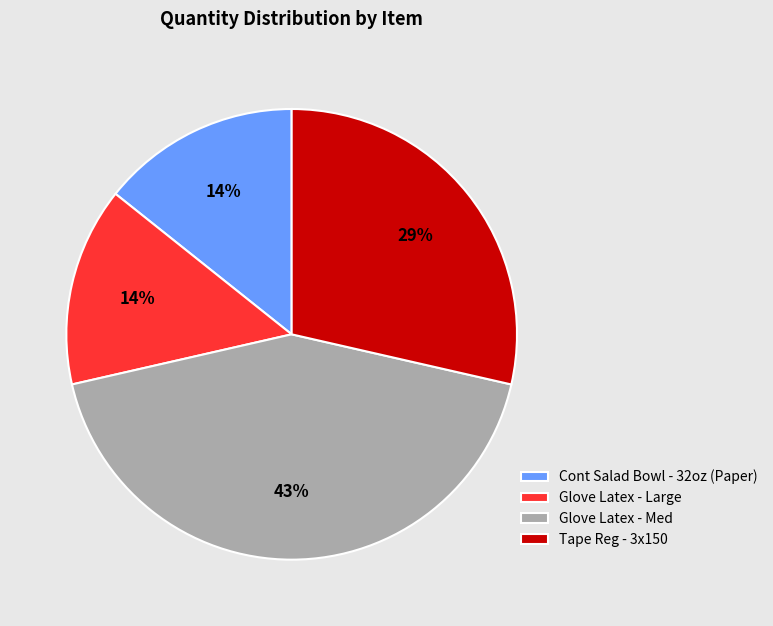

Which category has the biggest portion of the pie?

Glove Latex - Med